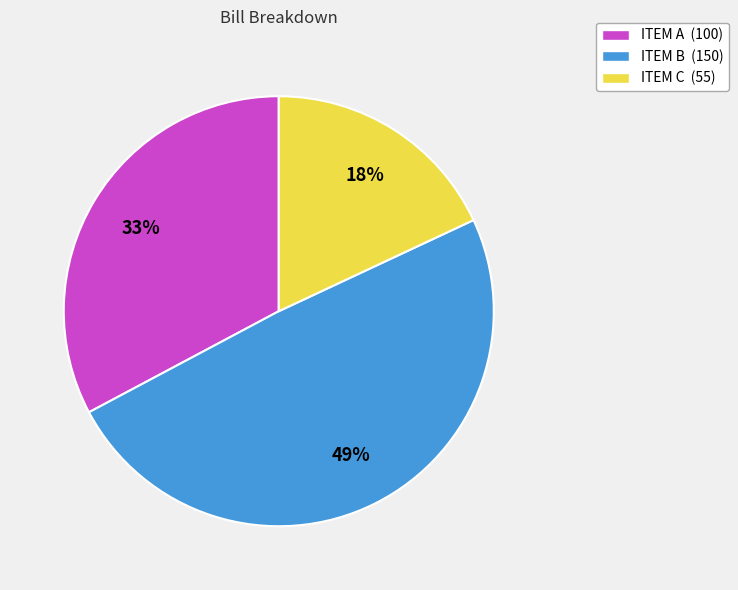

To the nearest percent, what percentage of the pie is ITEM B?

49%